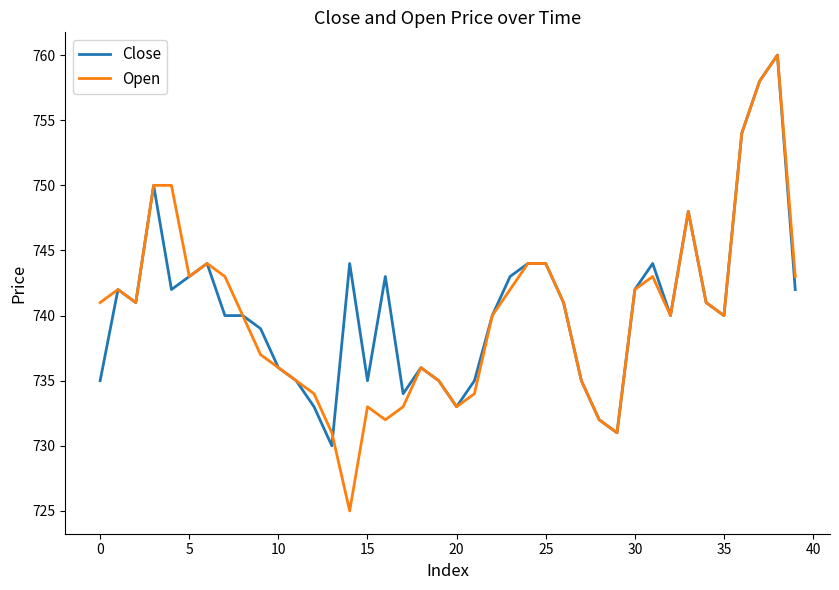

What is the greatest value displayed?

760